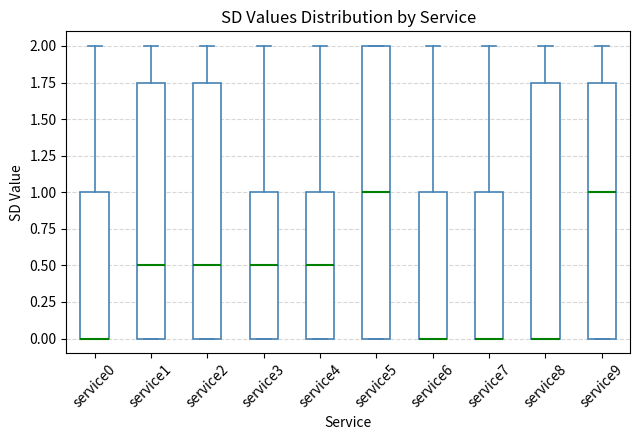

Reading left to right, read every box against the y-axis: the position of its median line, the range the box covers, and the ends of its whiskers. The values are not printed on the chart, so give them approximately, as read against the axis.

service0: median 0.00 (drawn on the box's lower edge), box 0.00 to 1.00, whiskers 0.00 to 2.00
service1: median 0.50, box 0.00 to 1.75, whiskers 0.00 to 2.00
service2: median 0.50, box 0.00 to 1.75, whiskers 0.00 to 2.00
service3: median 0.50, box 0.00 to 1.00, whiskers 0.00 to 2.00
service4: median 0.50, box 0.00 to 1.00, whiskers 0.00 to 2.00
service5: median 1.00, box 0.00 to 2.00, whiskers 0.00 to 2.00
service6: median 0.00 (drawn on the box's lower edge), box 0.00 to 1.00, whiskers 0.00 to 2.00
service7: median 0.00 (drawn on the box's lower edge), box 0.00 to 1.00, whiskers 0.00 to 2.00
service8: median 0.00 (drawn on the box's lower edge), box 0.00 to 1.75, whiskers 0.00 to 2.00
service9: median 1.00, box 0.00 to 1.75, whiskers 0.00 to 2.00